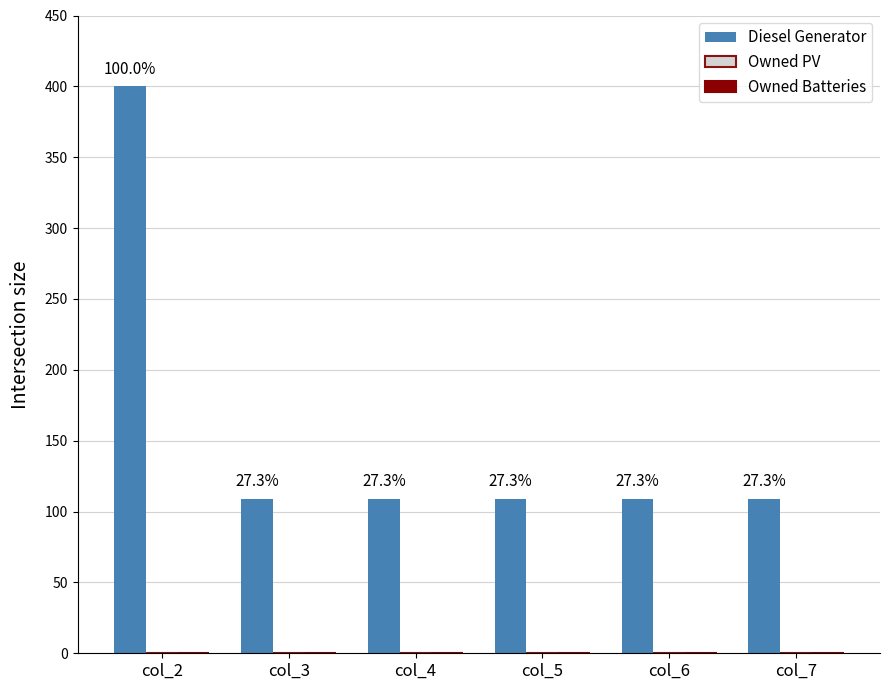

Does the chart contain any negative values?

No